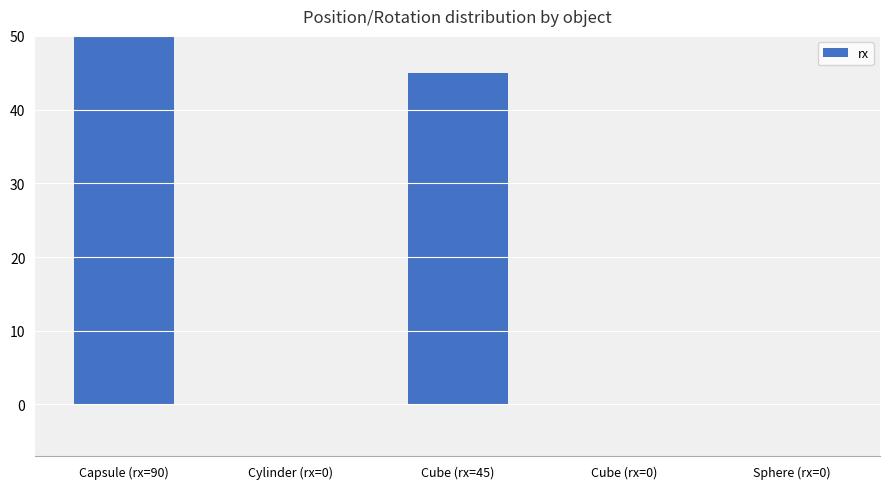

How many categories are shown in the chart?

5